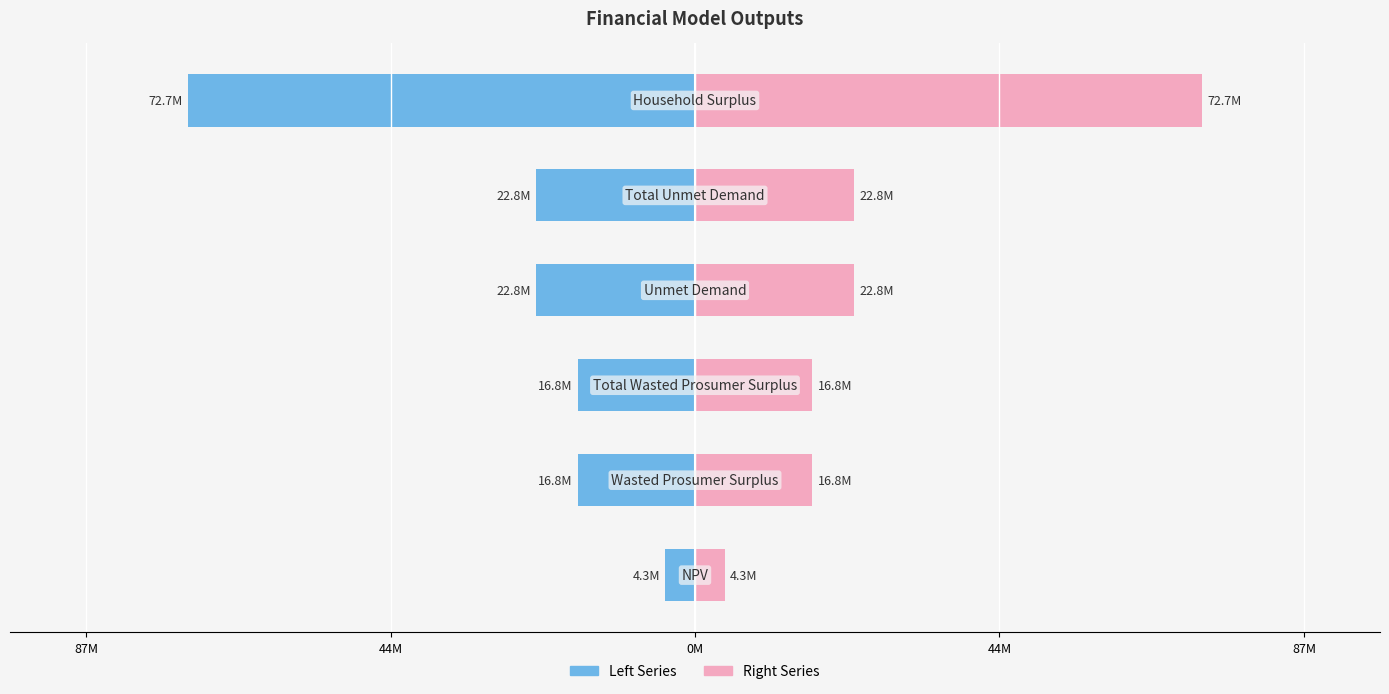

Is the value of Values (Left) at 44M greater than the value of Values (Right) at 87M?

No